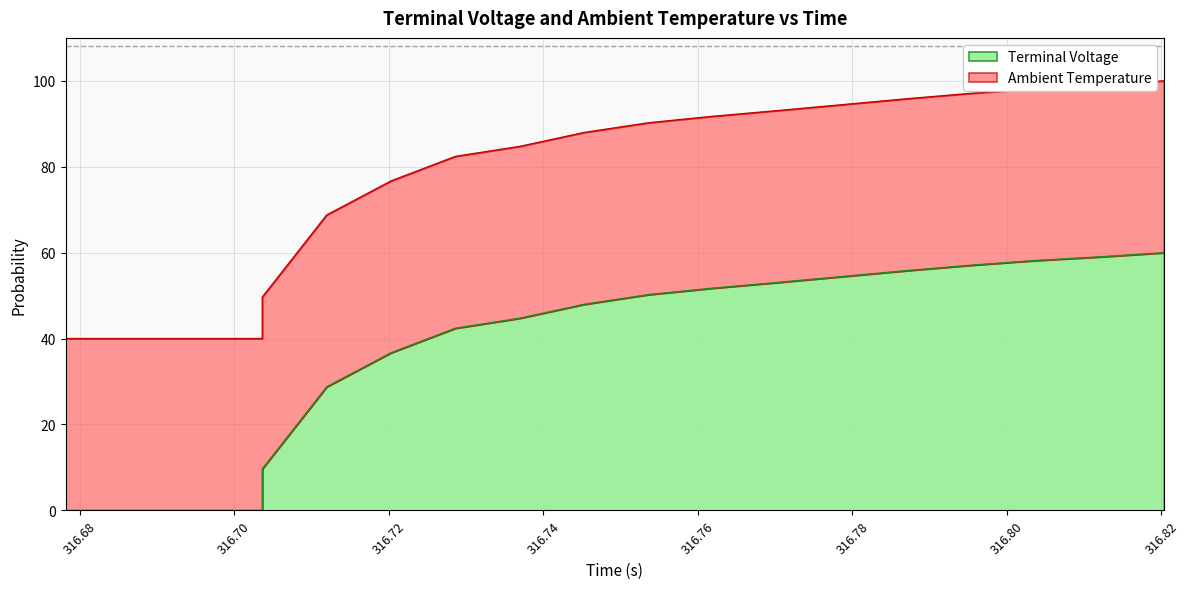

What is the difference between the maximum and second lowest values?

60.0